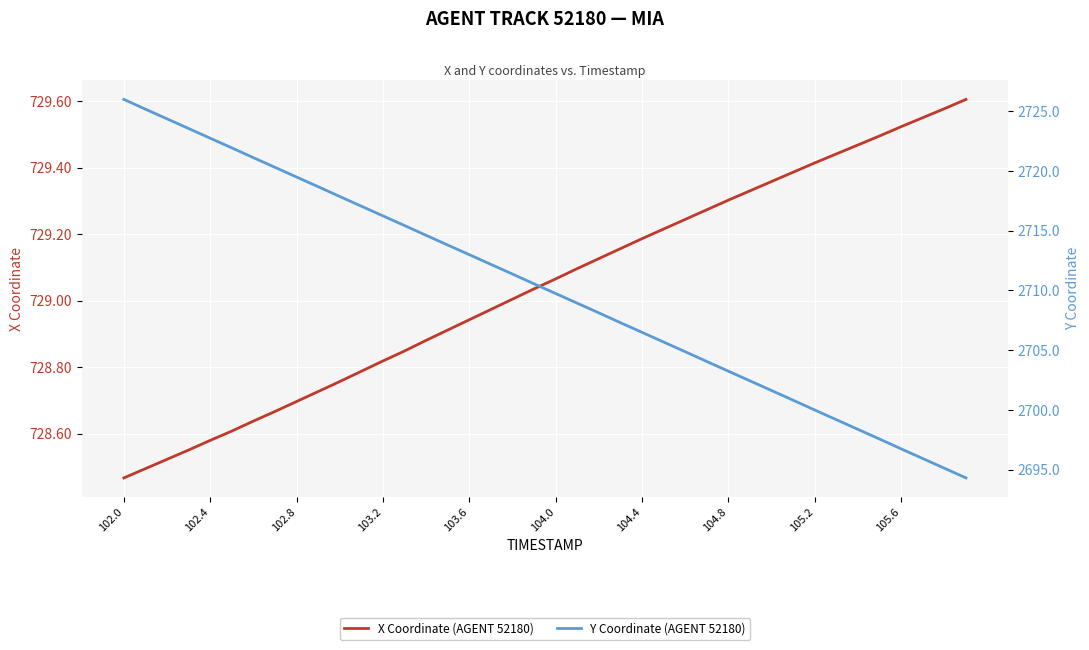

How many lines are shown in the chart?

2